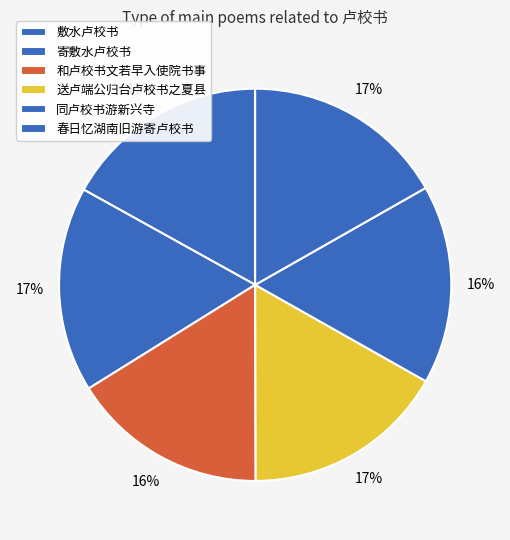

To the nearest percent, what portion does 春日忆湖南旧游寄卢校书 represent?

17%